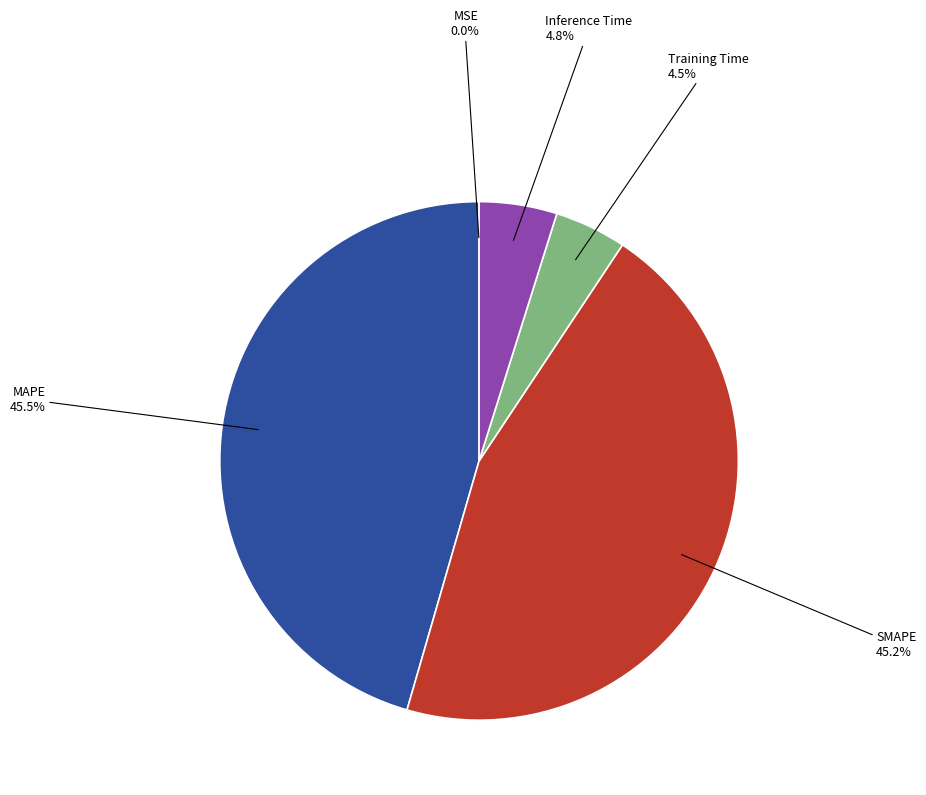

Does SMAPE account for over 50% of the chart?

No